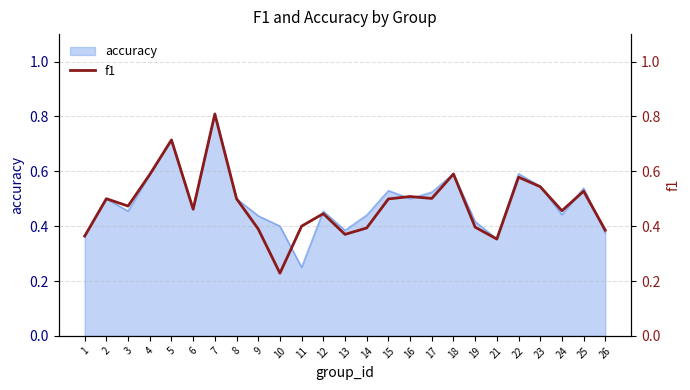

What is the difference between the maximum and second lowest values?

0.5